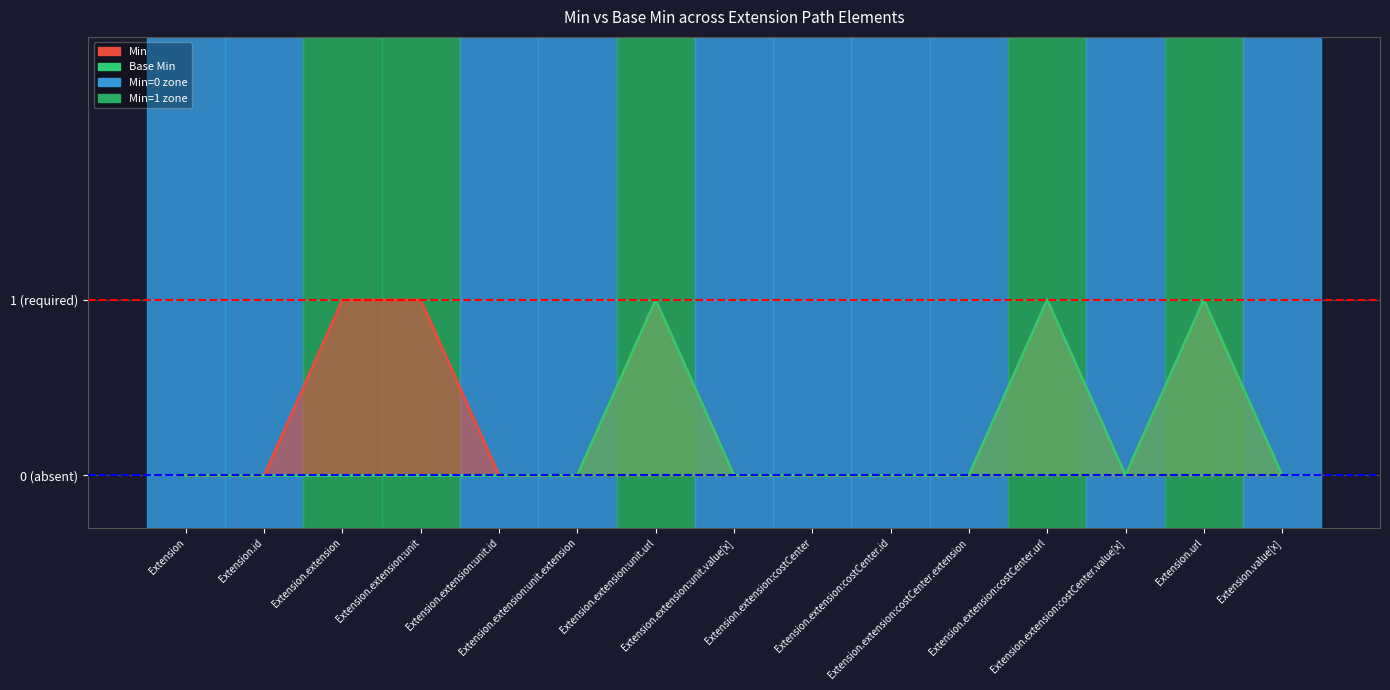

What is the sum of the Min values at Extension.extension:costCenter.id and Extension.extension?

1